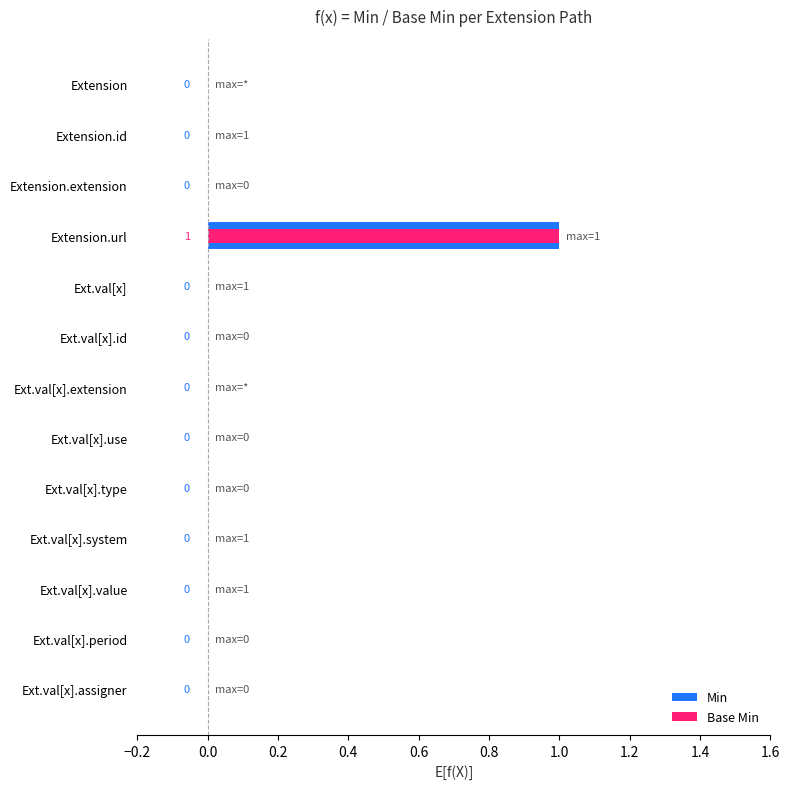

How many data points does each series have?

13